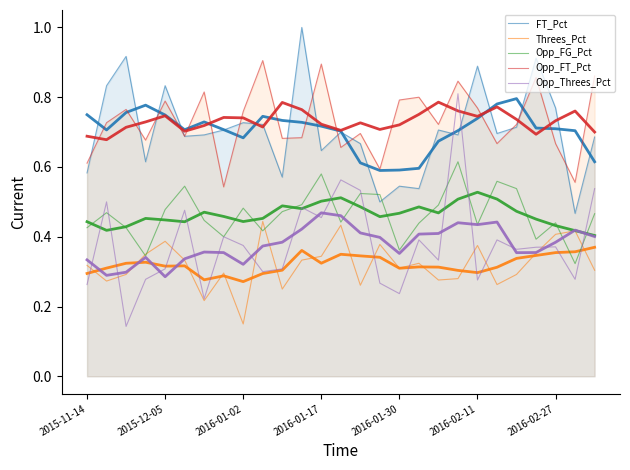

How many distinct data groups are displayed?

5